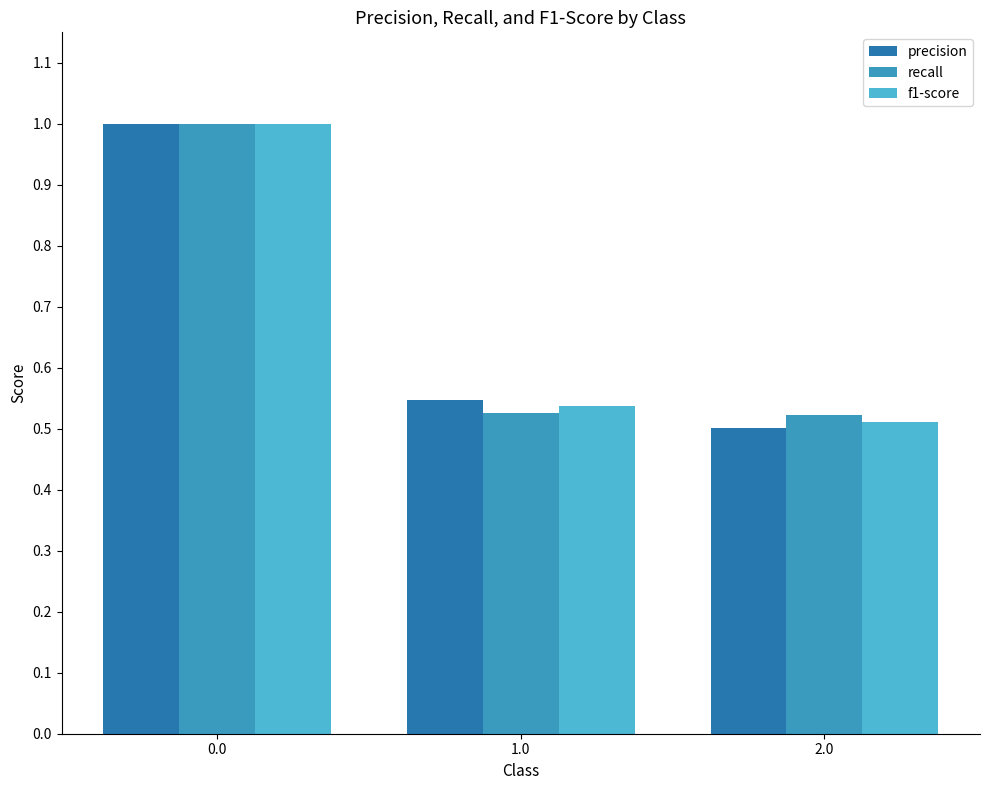

What is the label of the 2nd bar from the right?

1.0